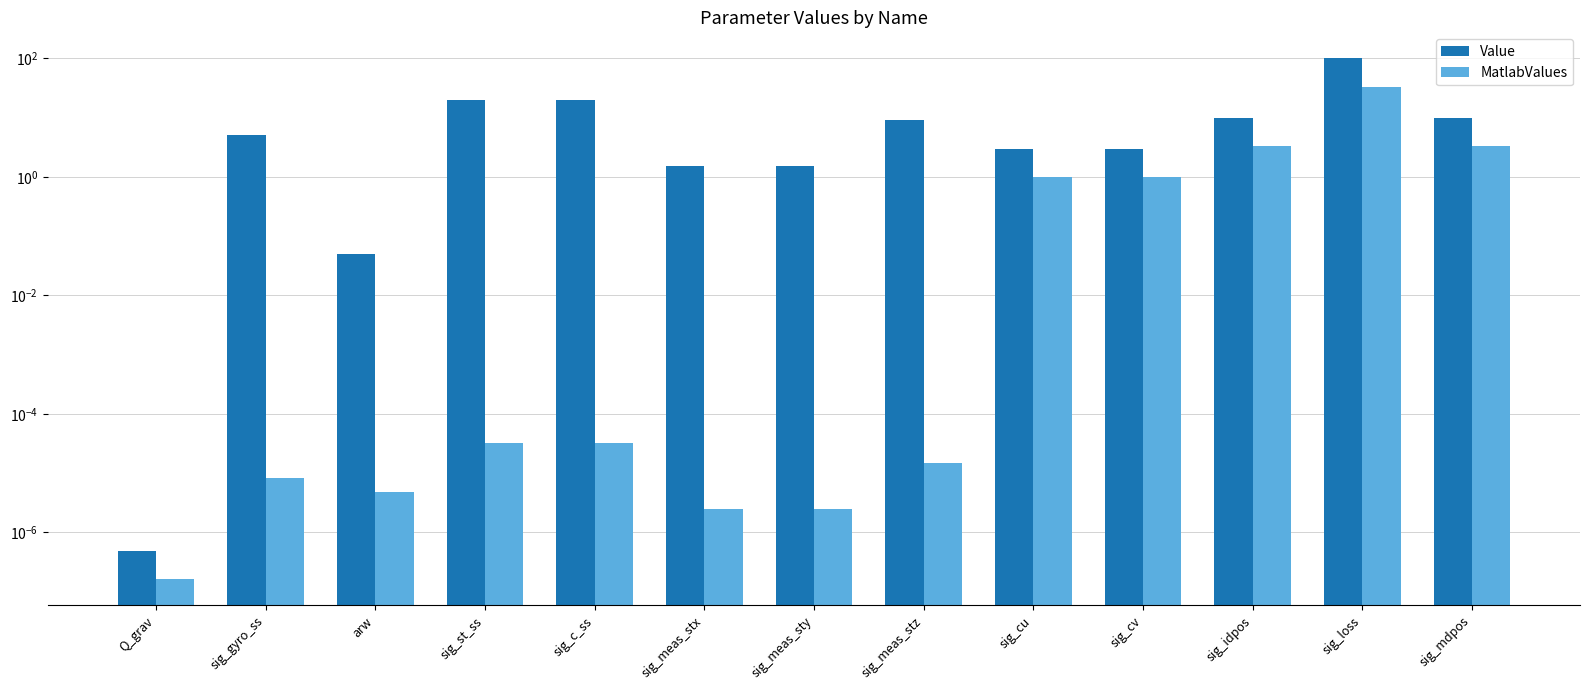

List the series in order of their overall mean, highest first.

Value, MatlabValues